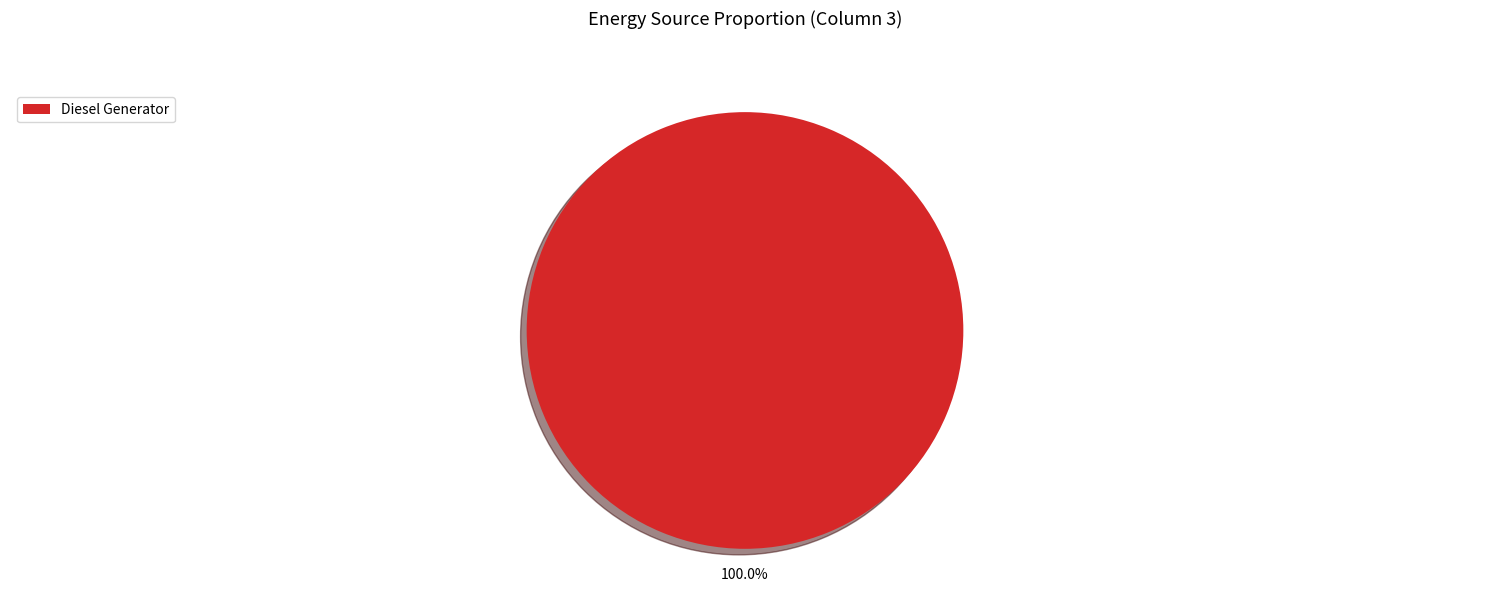

How many segments does this pie chart have?

1